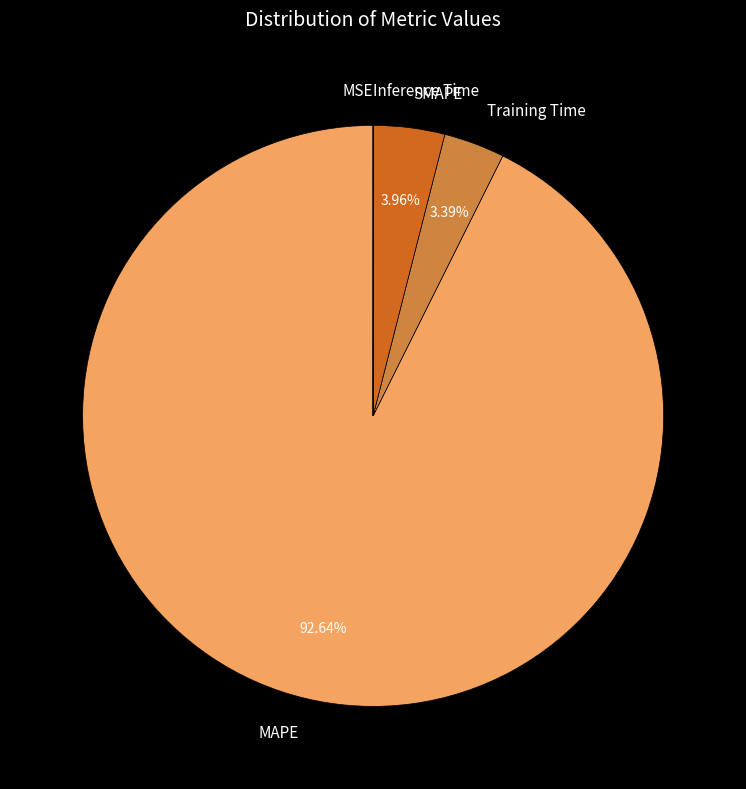

Combined, do Training Time and MAPE account for over 50%?

Yes